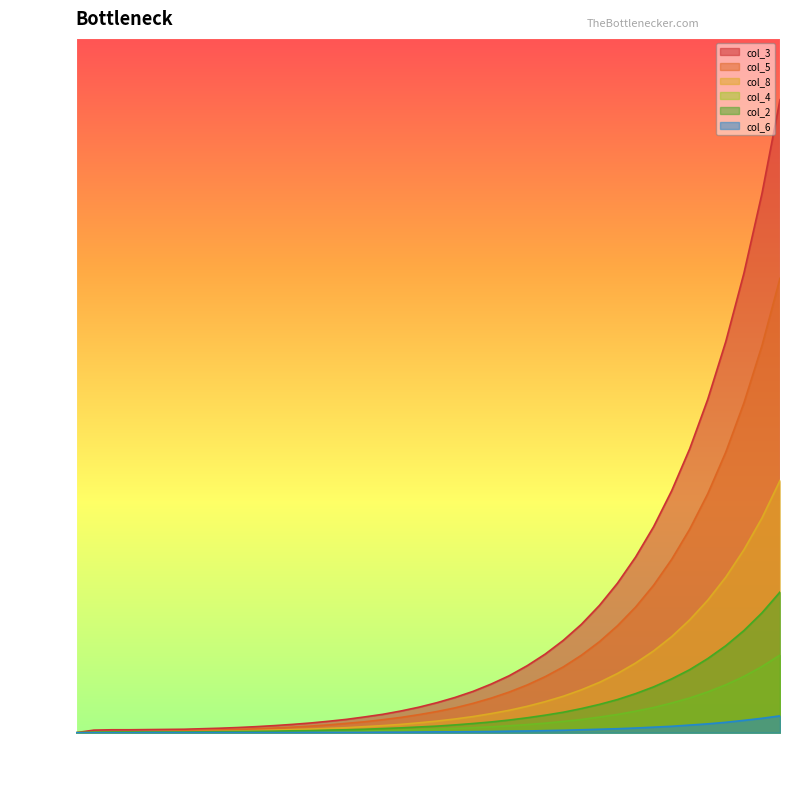

Does the chart have visible grid lines?

No